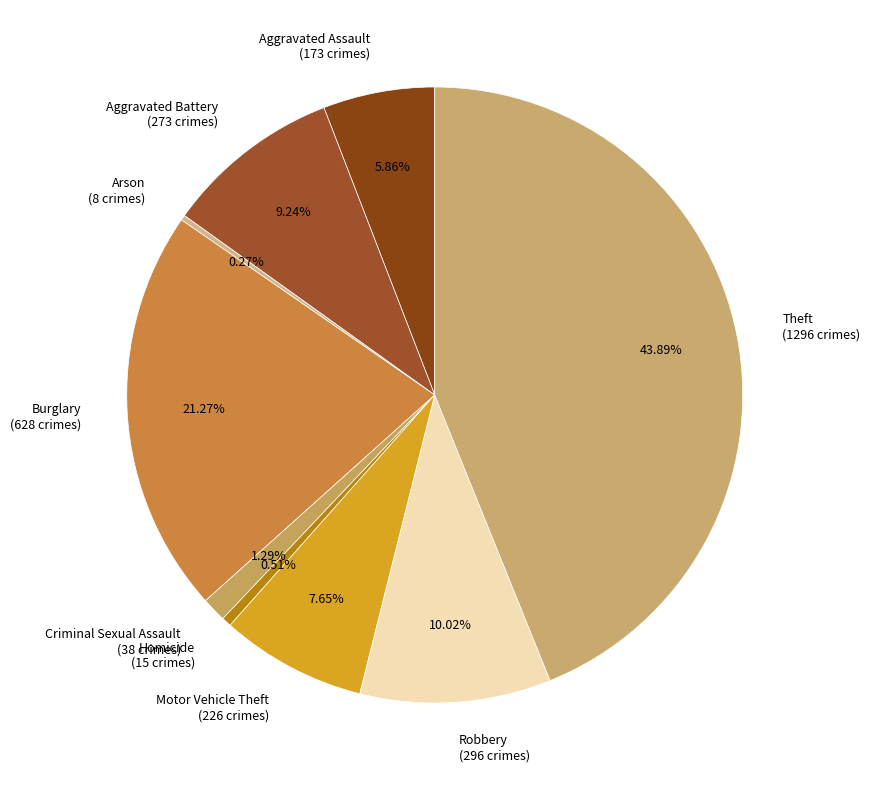

To the nearest percent, what is the difference between the Motor Vehicle Theft and Aggravated Assault slice percentages?

2%